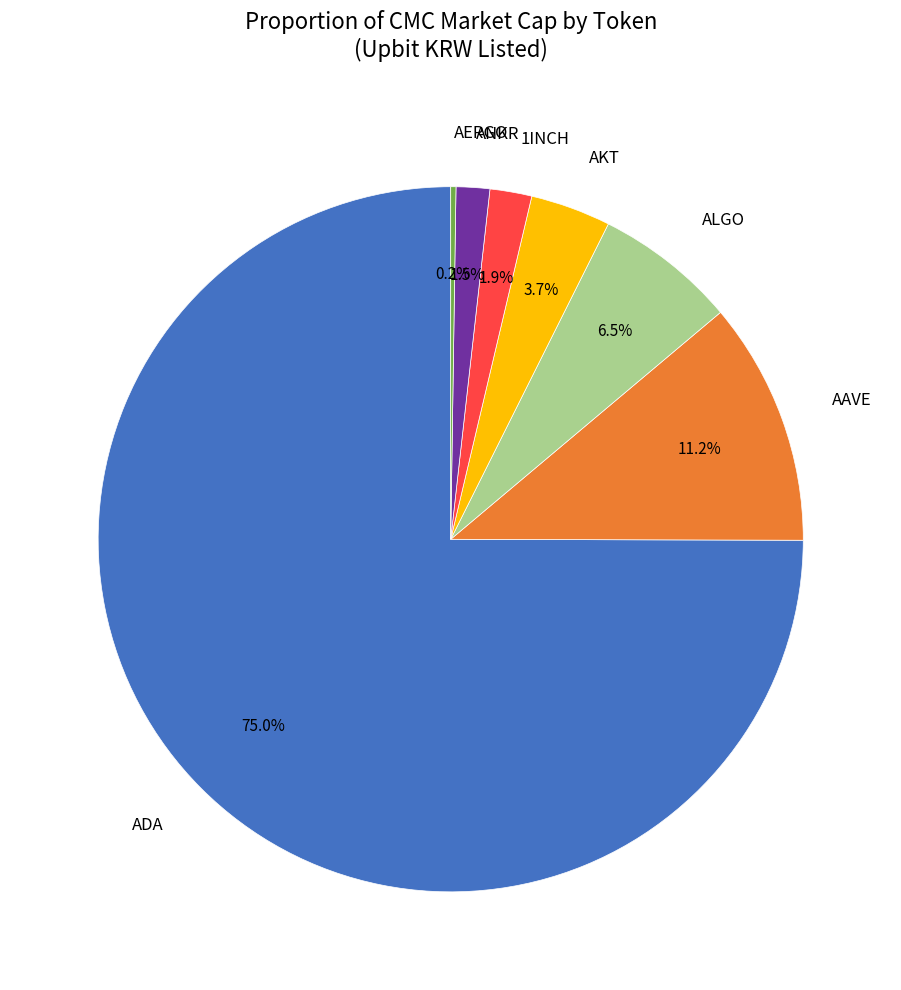

Which category accounts for the majority?

ADA